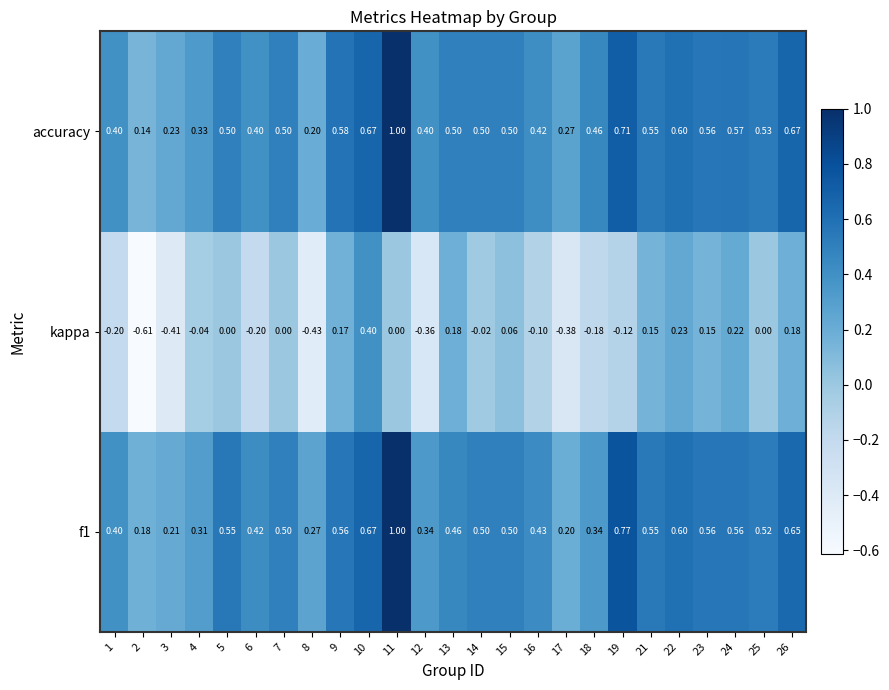

What is the spread (max minus min) of values at 19?

0.9